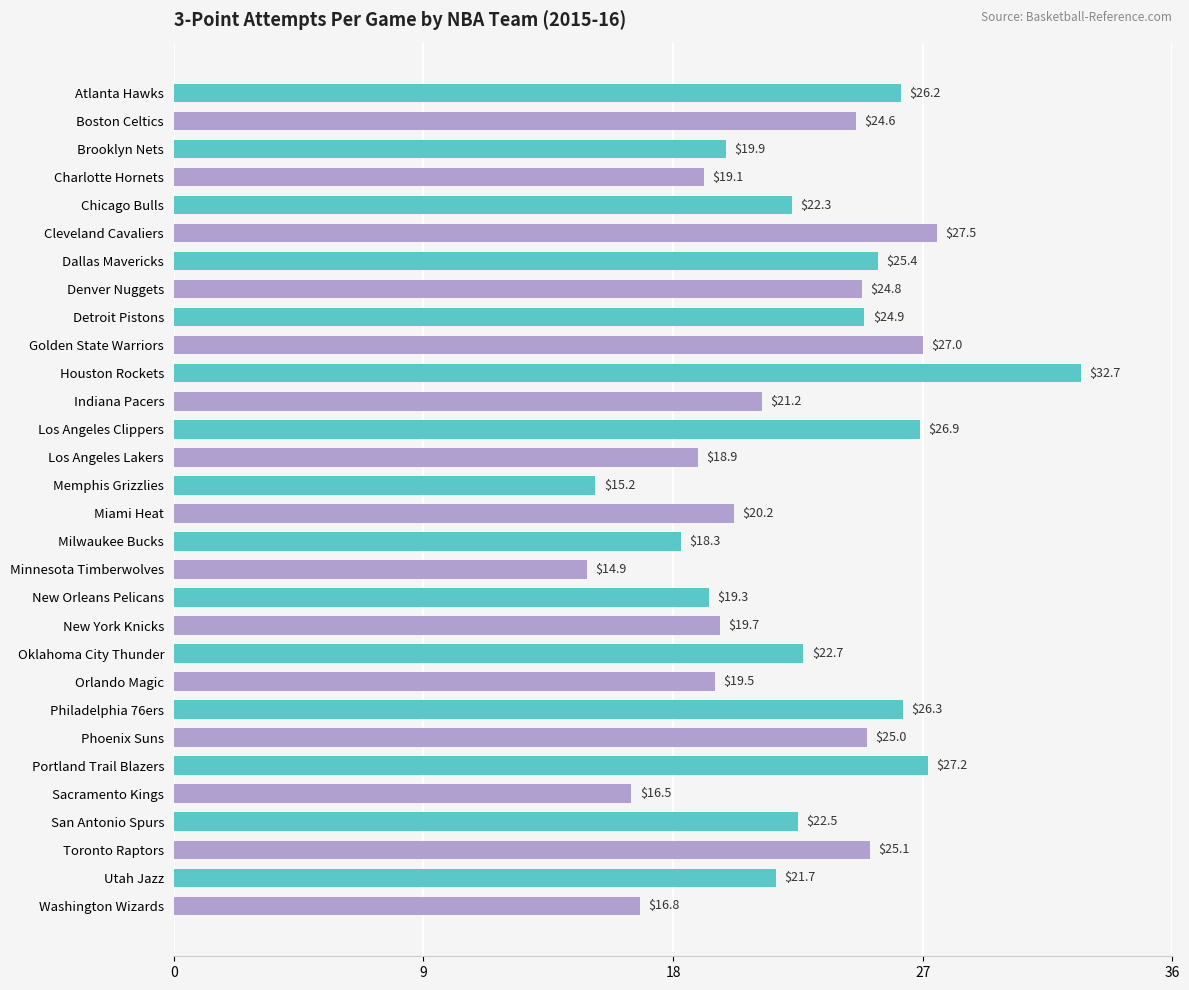

How many distinct data groups are displayed?

1